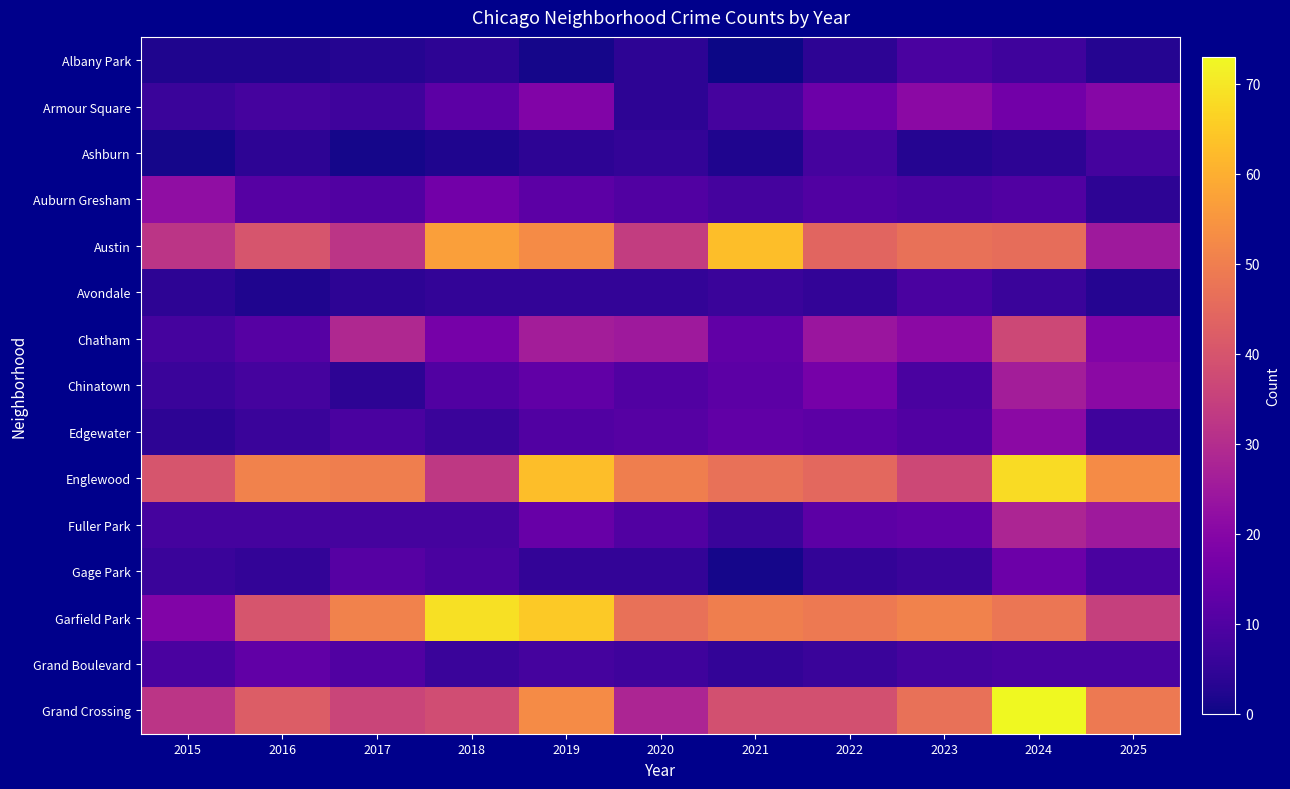

At which category is the sum across all series the highest?

2024